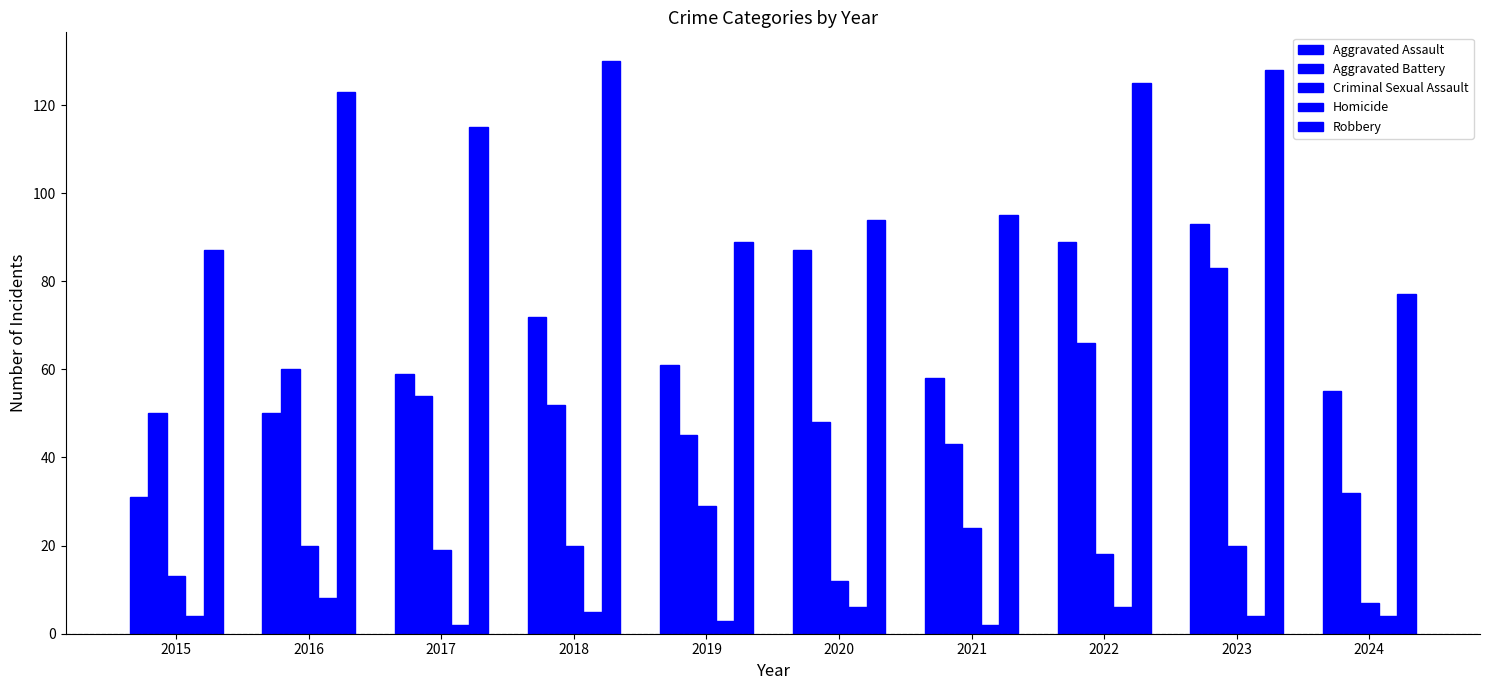

Read the Aggravated Battery value at 2018, to the nearest 10.

50